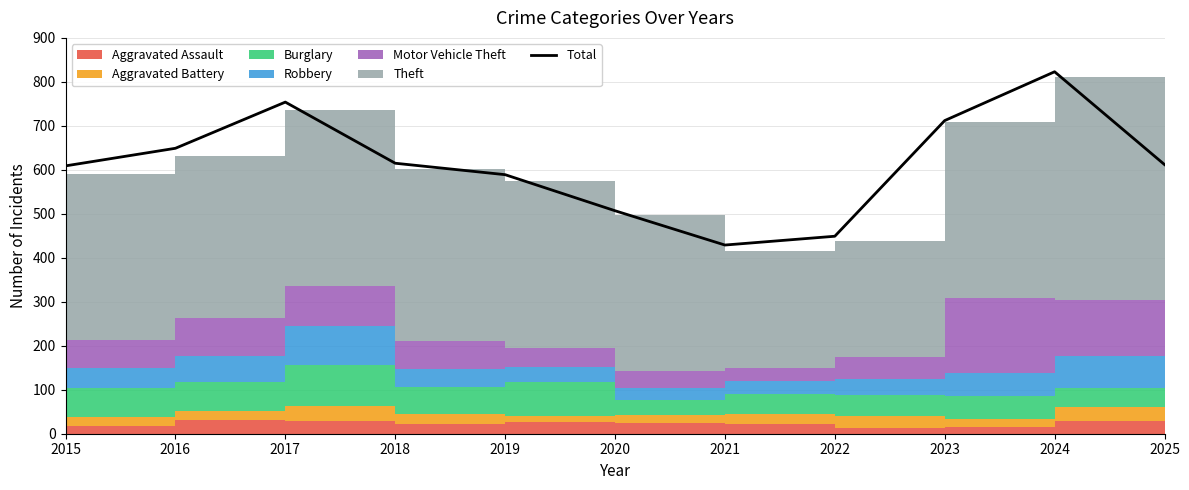

Rank the categories by value from highest to lowest.

2024, 2017, 2023, 2016, 2018, 2025, 2015, 2019, 2020, 2022, 2021